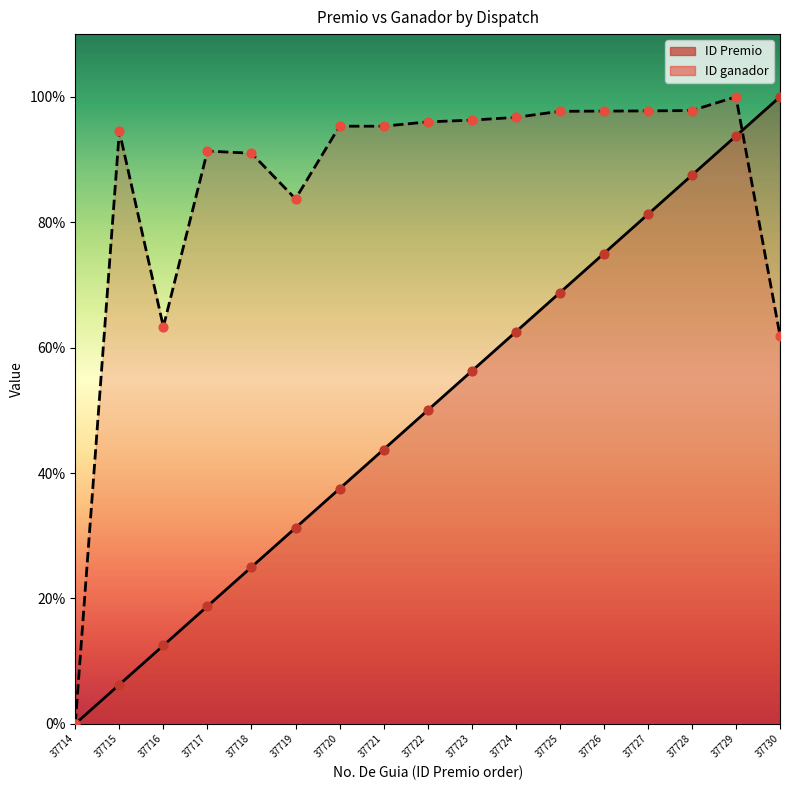

At which category is the sum across all series the highest?

37729